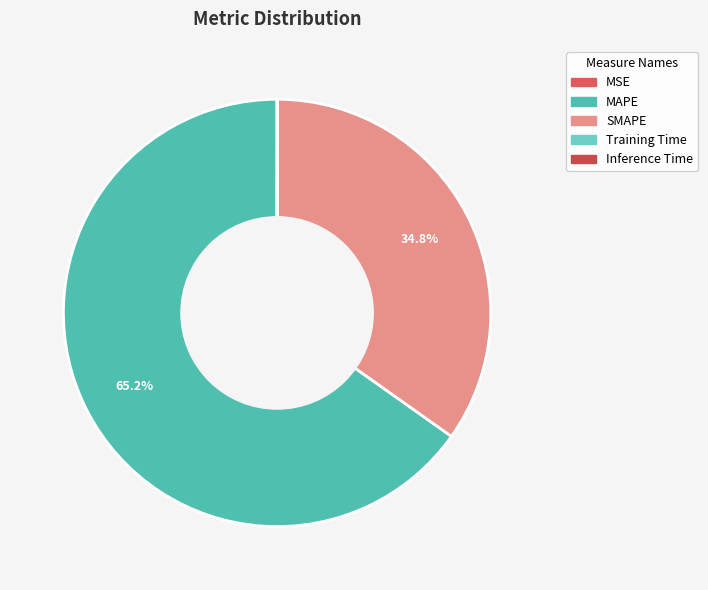

To the nearest percent, what is the average slice percentage?

20%